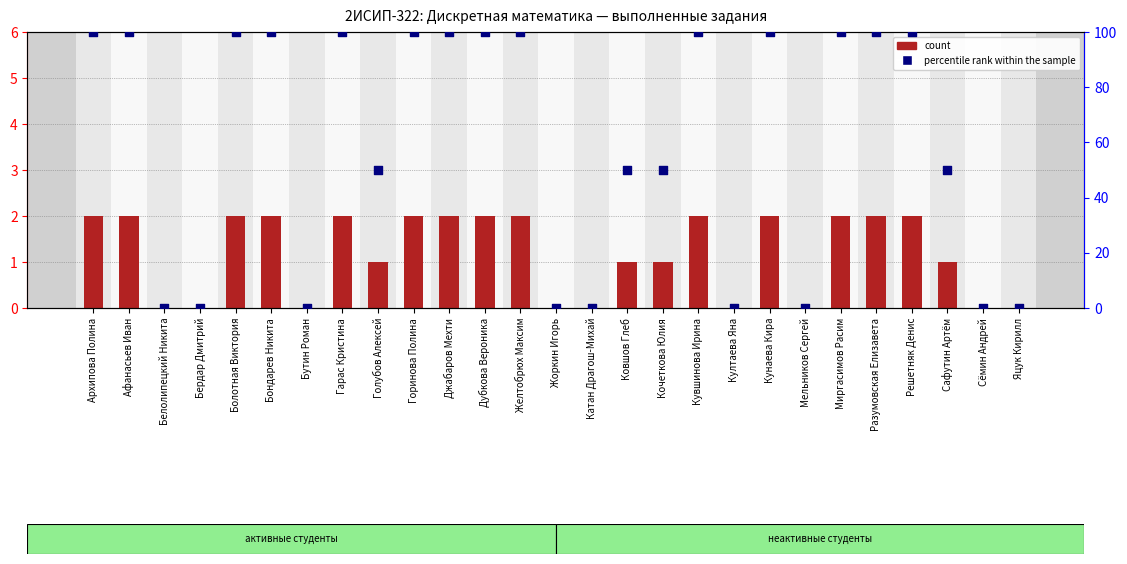

What are all the series names shown in the legend?

count, percentile rank within the sample